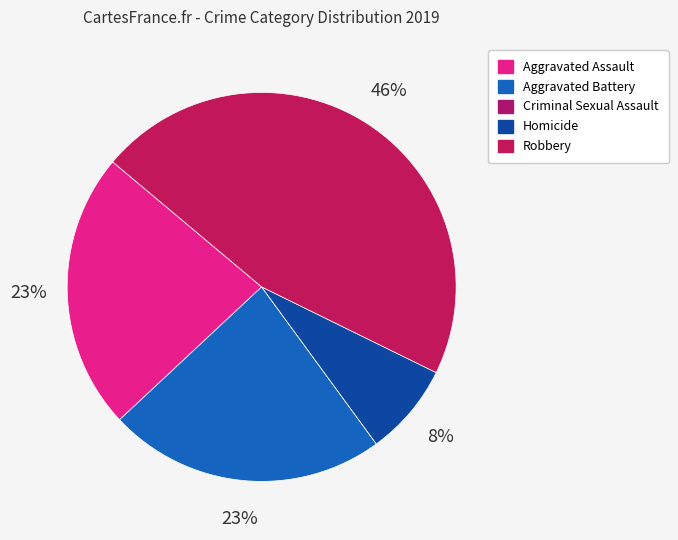

How much of the chart is everything except Aggravated Assault?

76.9%